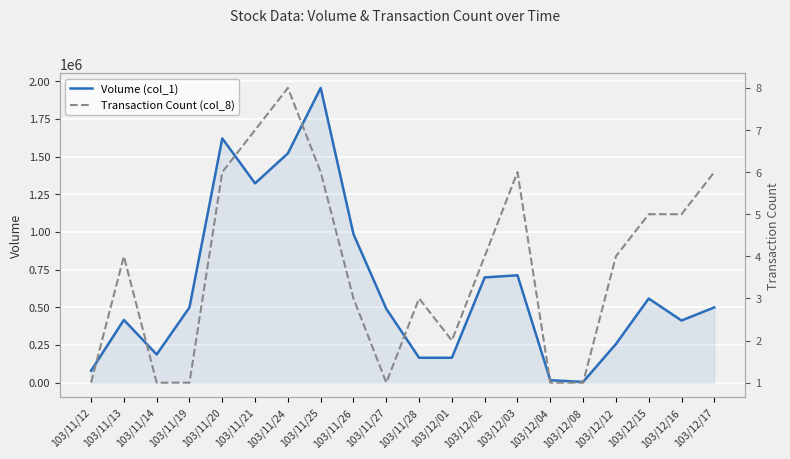

How many values in the Transaction Count (col_8) series exceed 4?

8